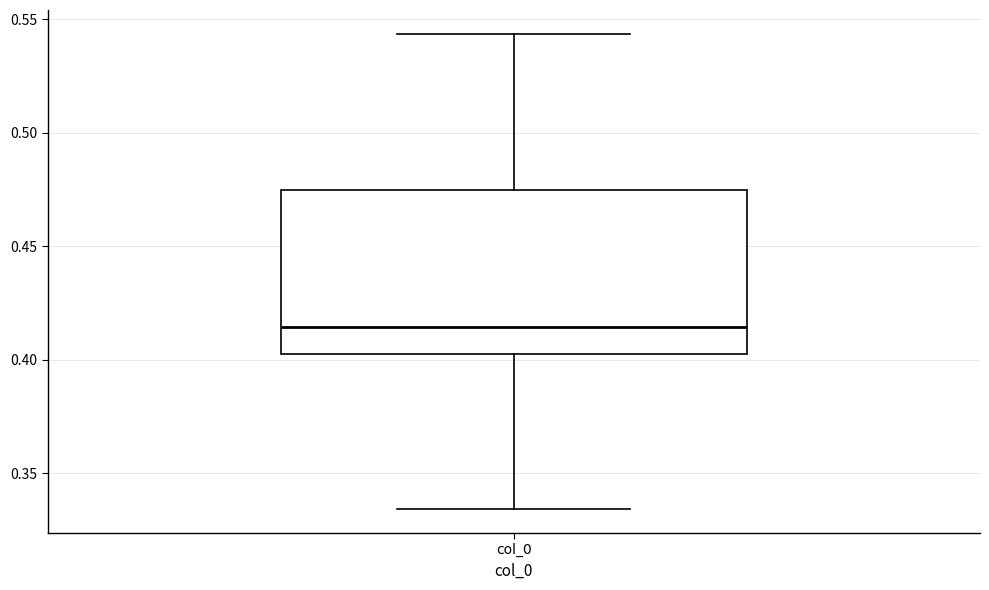

Read this box plot against the y-axis: the position of the median line, the range covered by the box, and the ends of both whiskers. The values are not printed on the chart, so give them approximately, as read against the axis.

median 0.415, box 0.405 to 0.475, whiskers 0.335 to 0.545